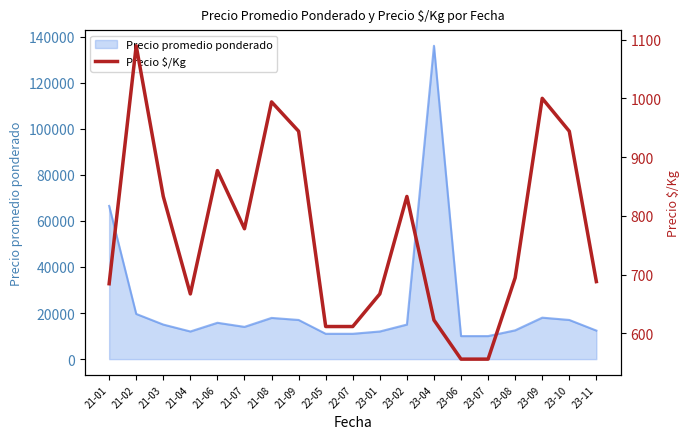

Approximately how many times larger is the value at 23-07 compared to 23-04?

0.9